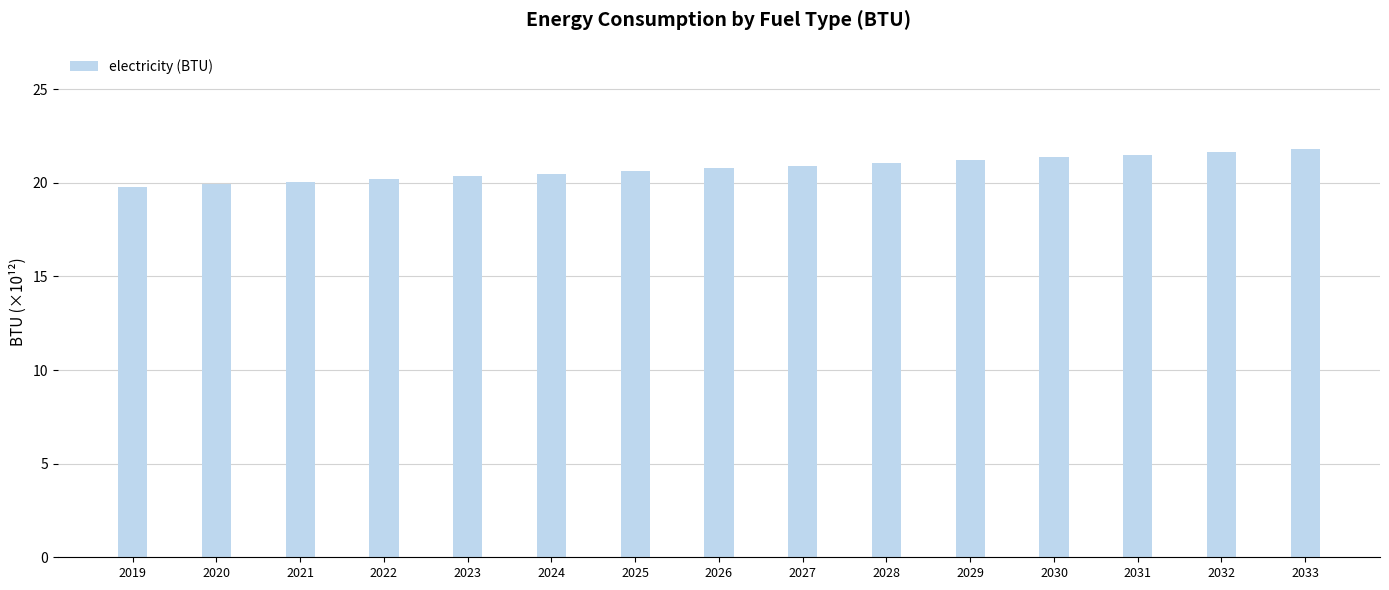

What is the value of the 15th bar from the left?

21.8